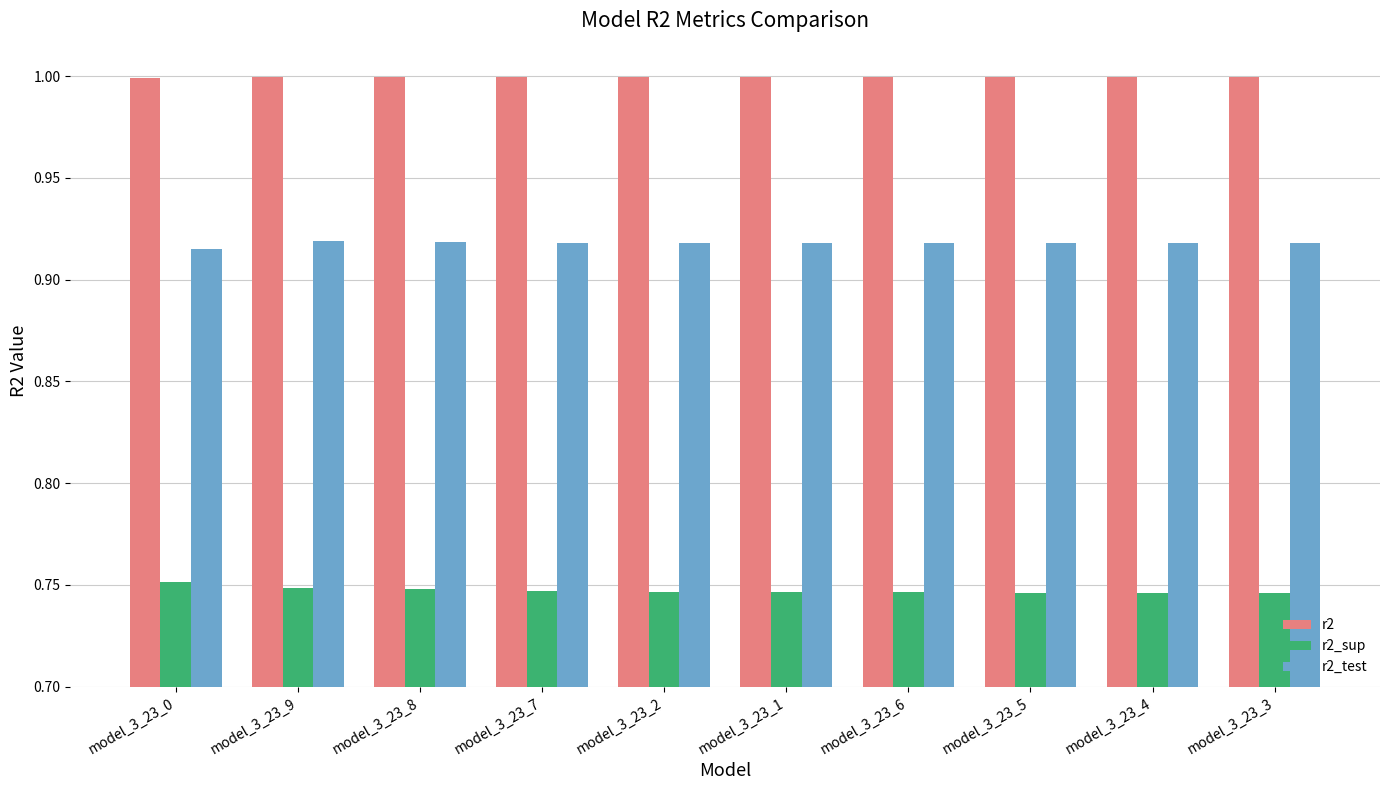

What is the spread (max minus min) of values at model_3_23_3?

0.3